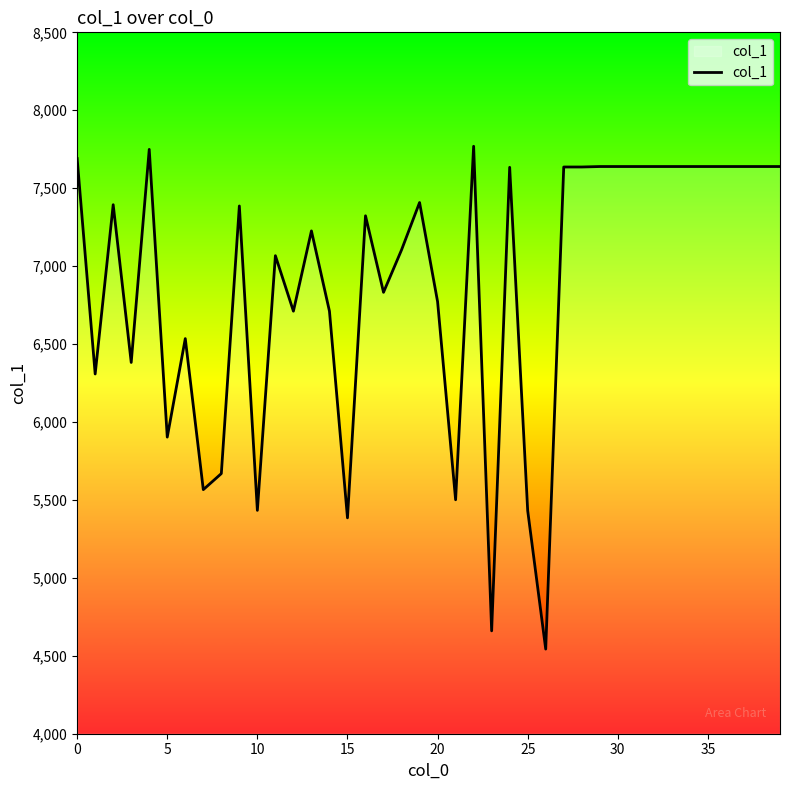

What is the minimum value shown in the chart?

4543